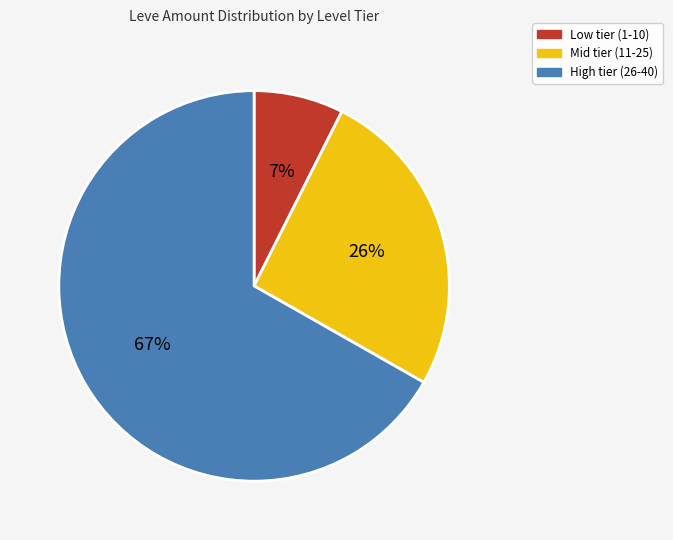

Which slice is the smallest?

Low tier (1-10)